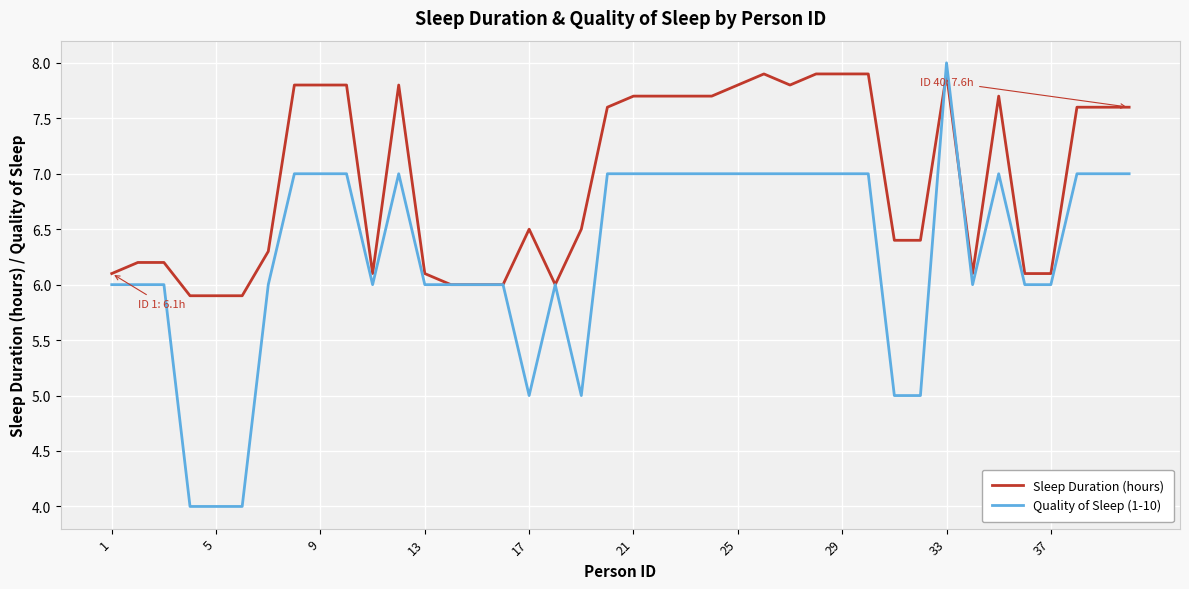

How many values in the Quality of Sleep (1-10) series are below 7?

20